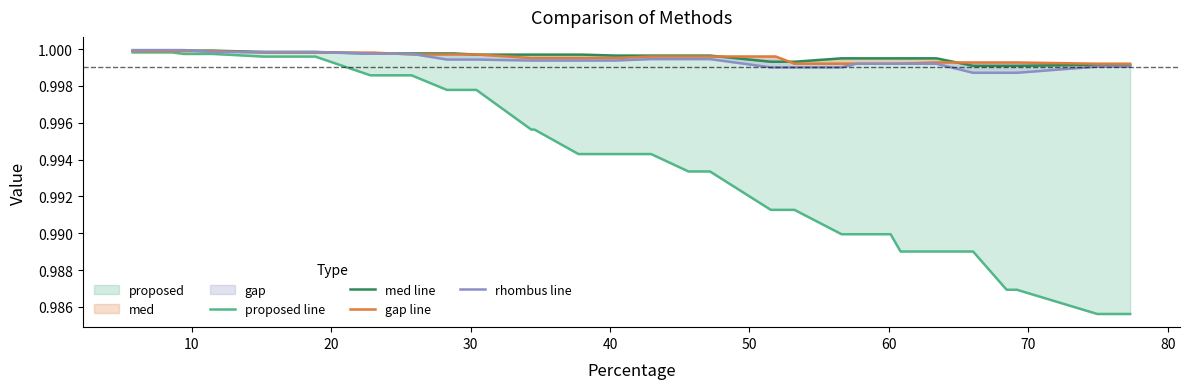

Which series ends up on top after the final intersection of rhombus line and med line?

med line